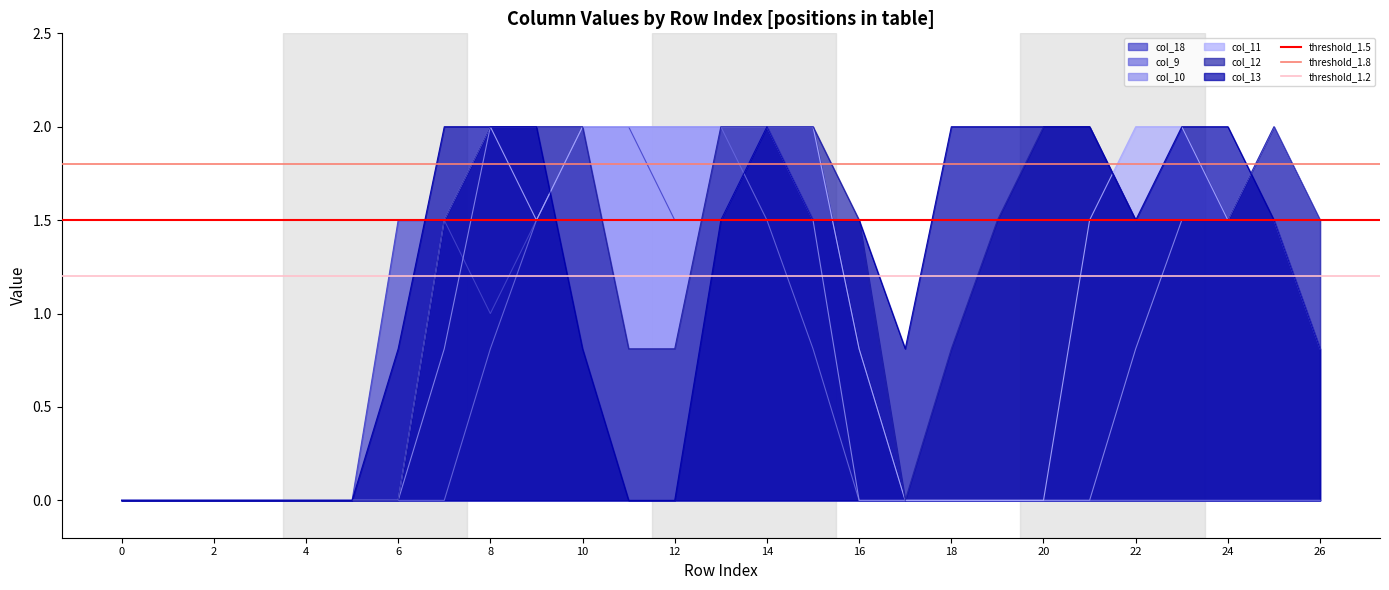

Is the value of threshold_1.5 at 2 greater than the value of threshold_1.2 at 2?

Yes